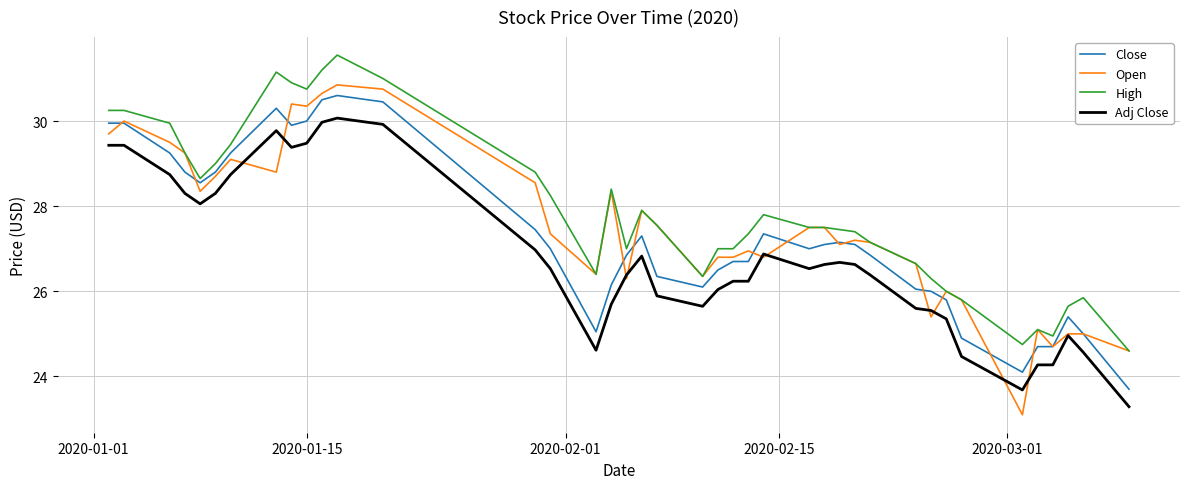

Which series has the largest total across all categories?

High